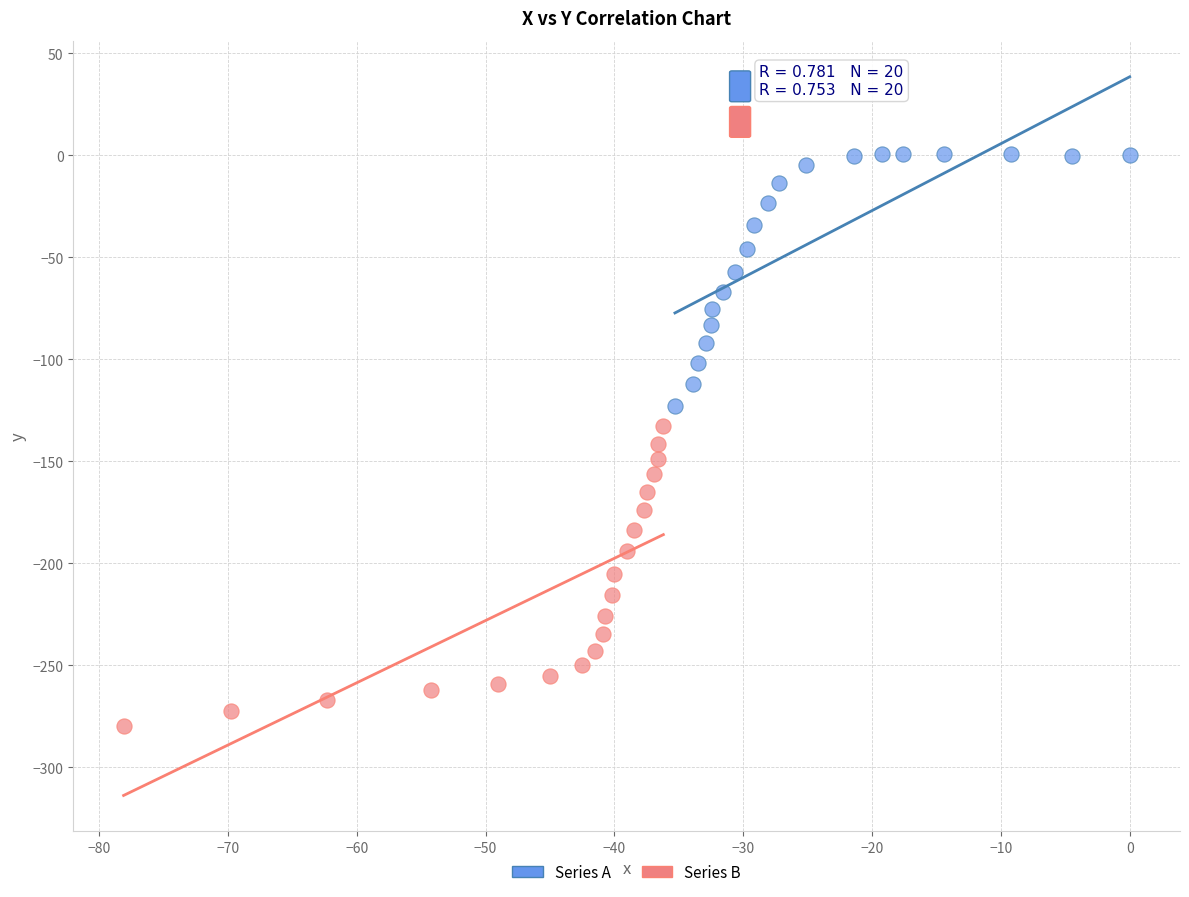

Which series has the widest spread of Y values?

Series B